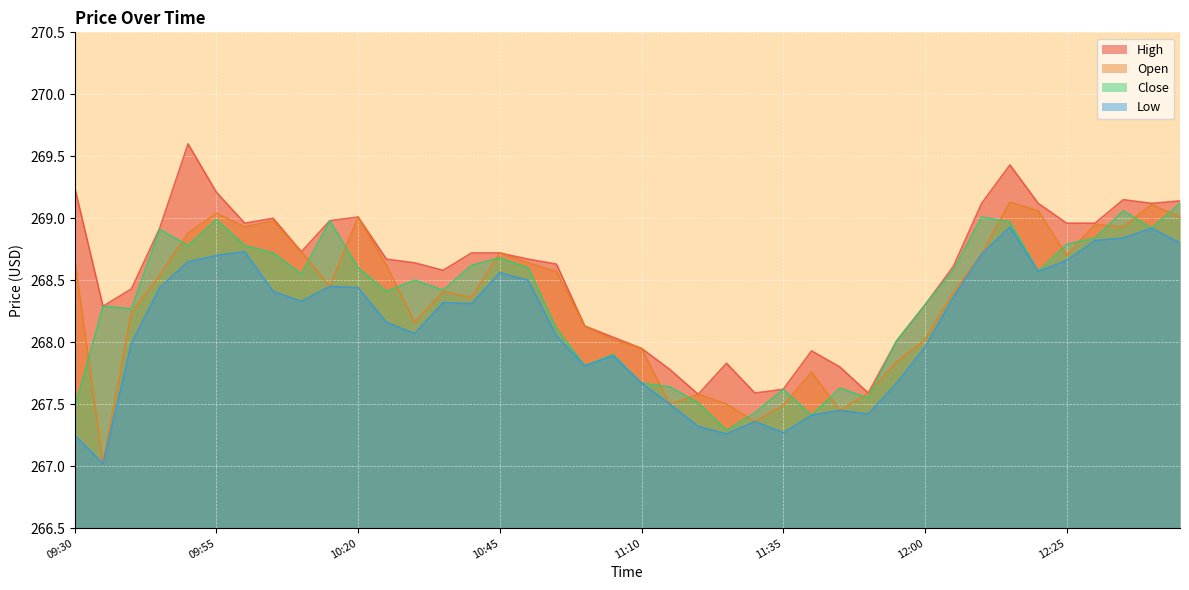

Which series has the largest total across all categories?

High